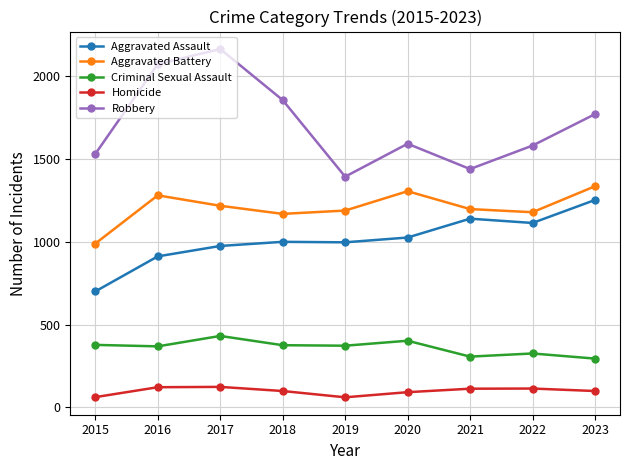

Count the number of data series in this chart.

5